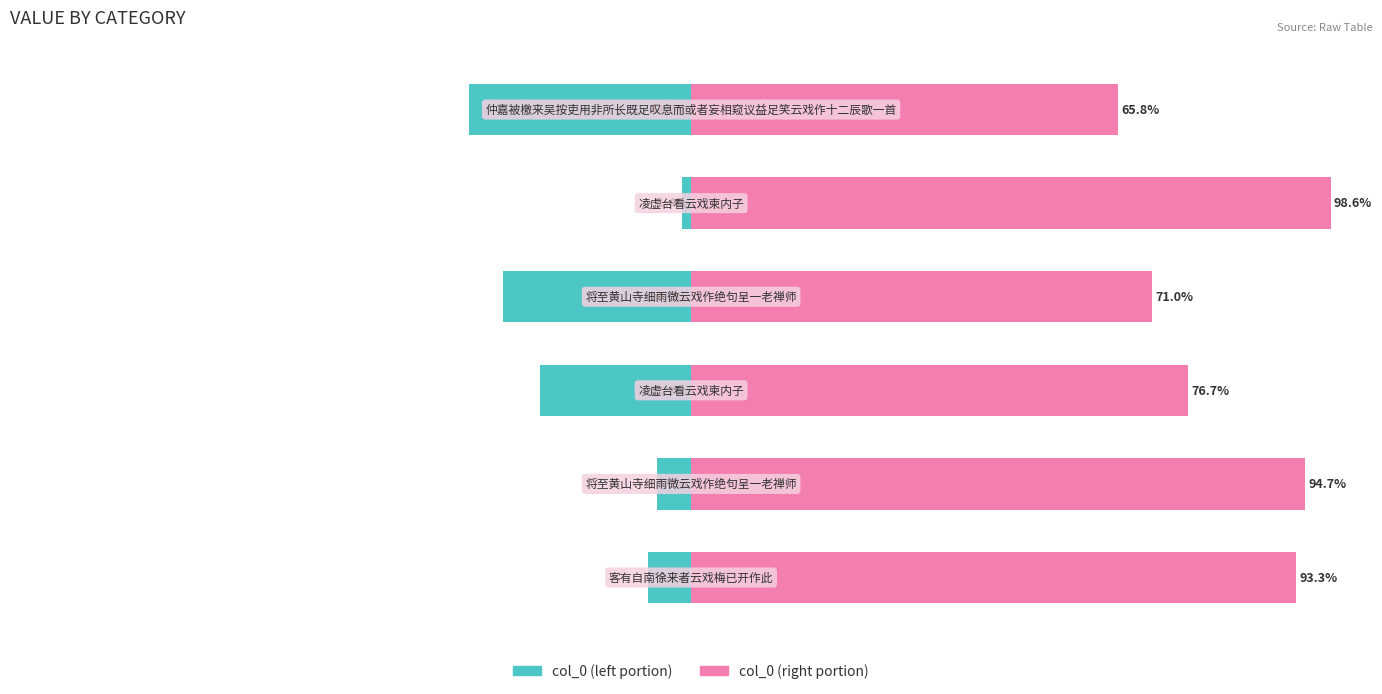

What is the average value of the col_0 (left) series?

-16.7